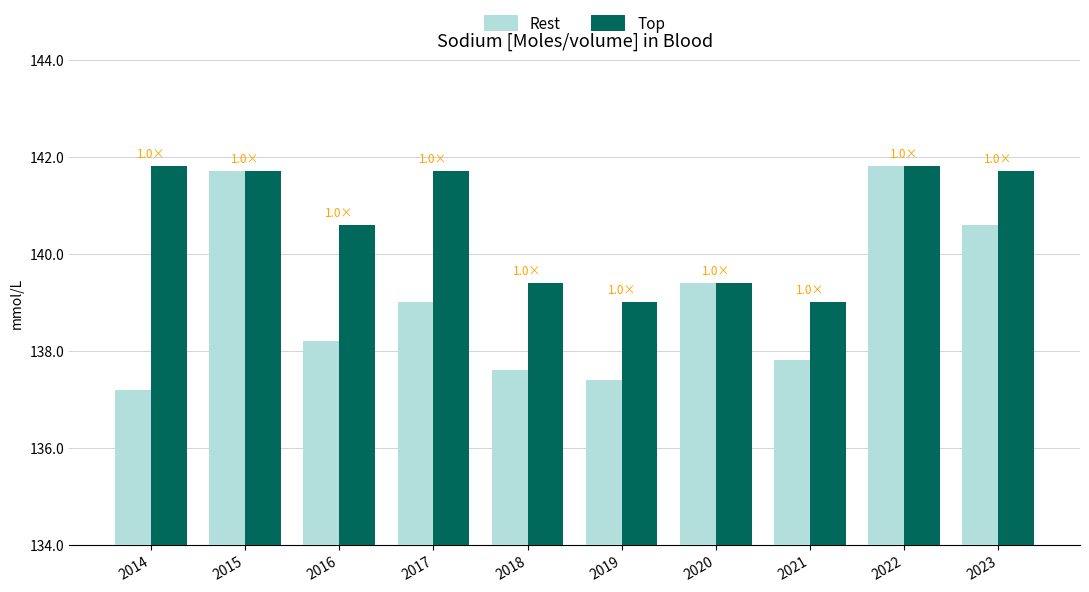

Is the value of Top at 2017 greater than the value of Rest at 2019?

Yes